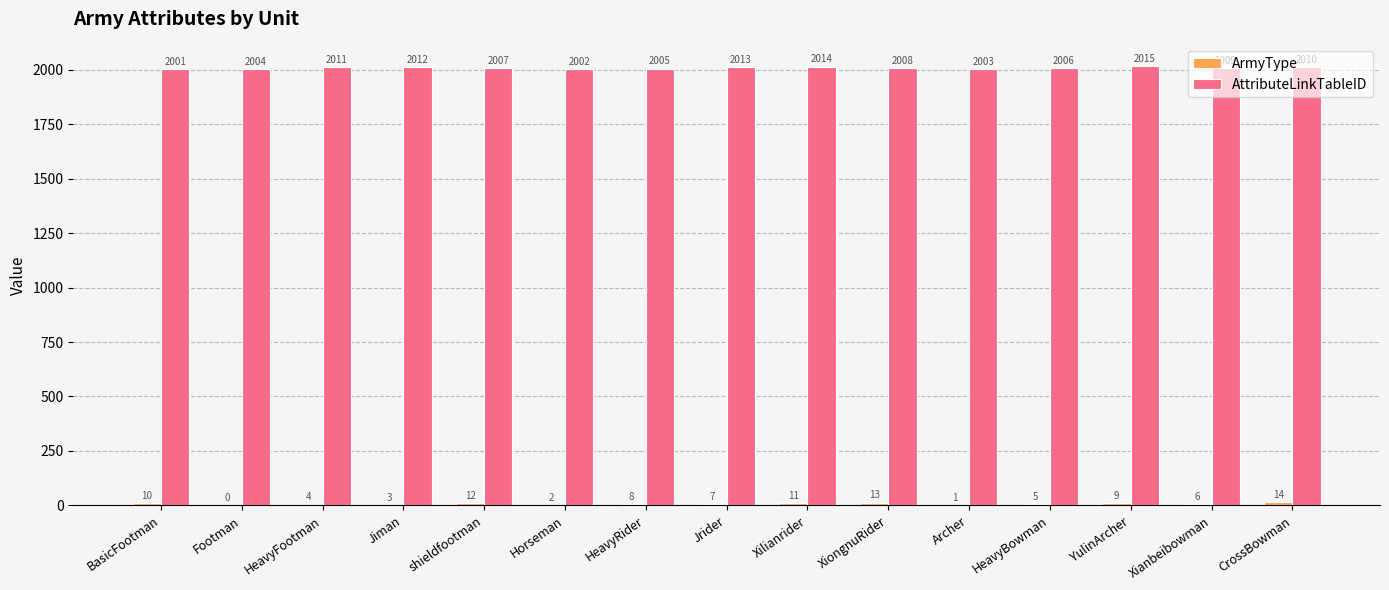

Are the bars horizontal?

No